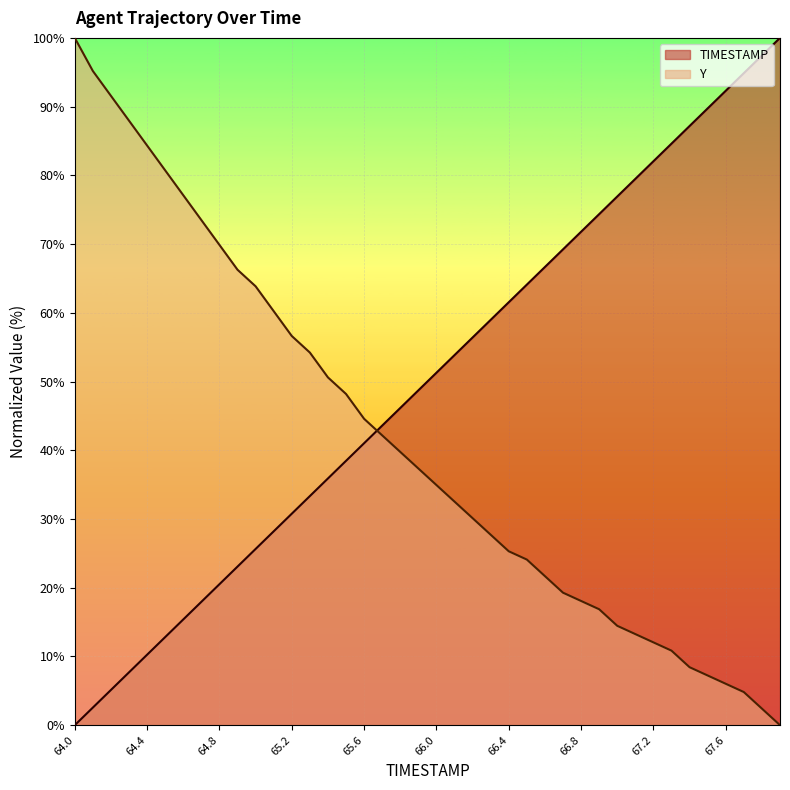

Reading left to right, transcribe all the data shown in this chart.

TIMESTAMP: 0.0	2.6	5.1	7.7	10.3	12.8	15.4	17.9	20.5	23.1	25.6	28.2	30.8	33.3	35.9	38.5	41.0	43.6	46.2	48.7	51.3	53.8	56.4	59.0	61.5	64.1	66.7	69.2	71.8	74.4	76.9	79.5	82.1	84.6	87.2	89.7	92.3	94.9	97.4	100.0
Y: 100.0	95.2	91.6	88.0	84.3	80.7	77.1	73.5	69.9	66.3	63.9	60.2	56.6	54.2	50.6	48.2	44.6	42.2	39.8	37.3	34.9	32.5	30.1	27.7	25.3	24.1	21.7	19.3	18.1	16.9	14.5	13.3	12.0	10.8	8.4	7.2	6.0	4.8	2.4	0.0